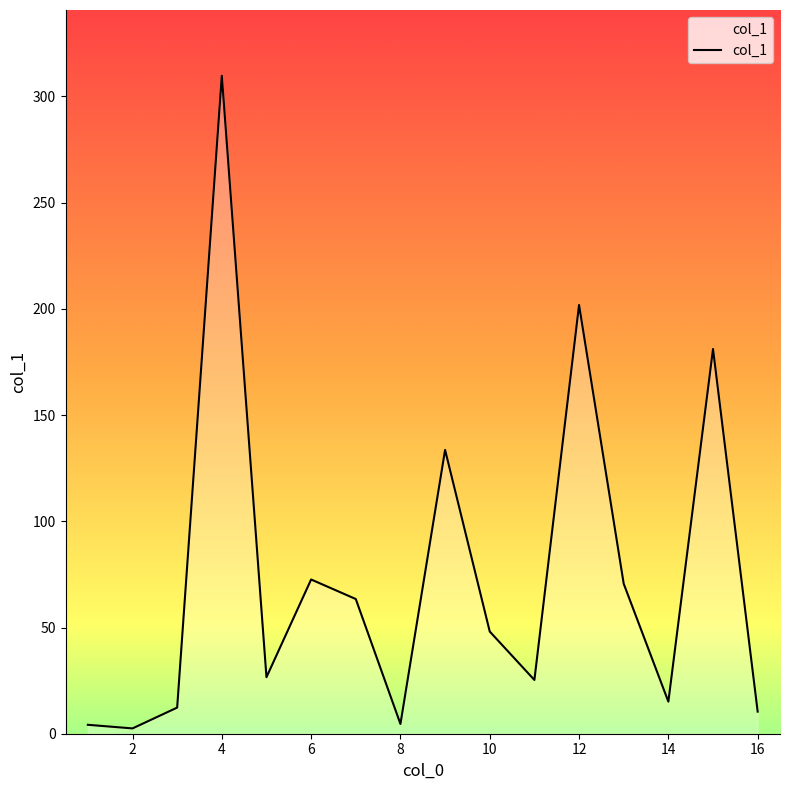

What is the greatest value displayed?

309.7